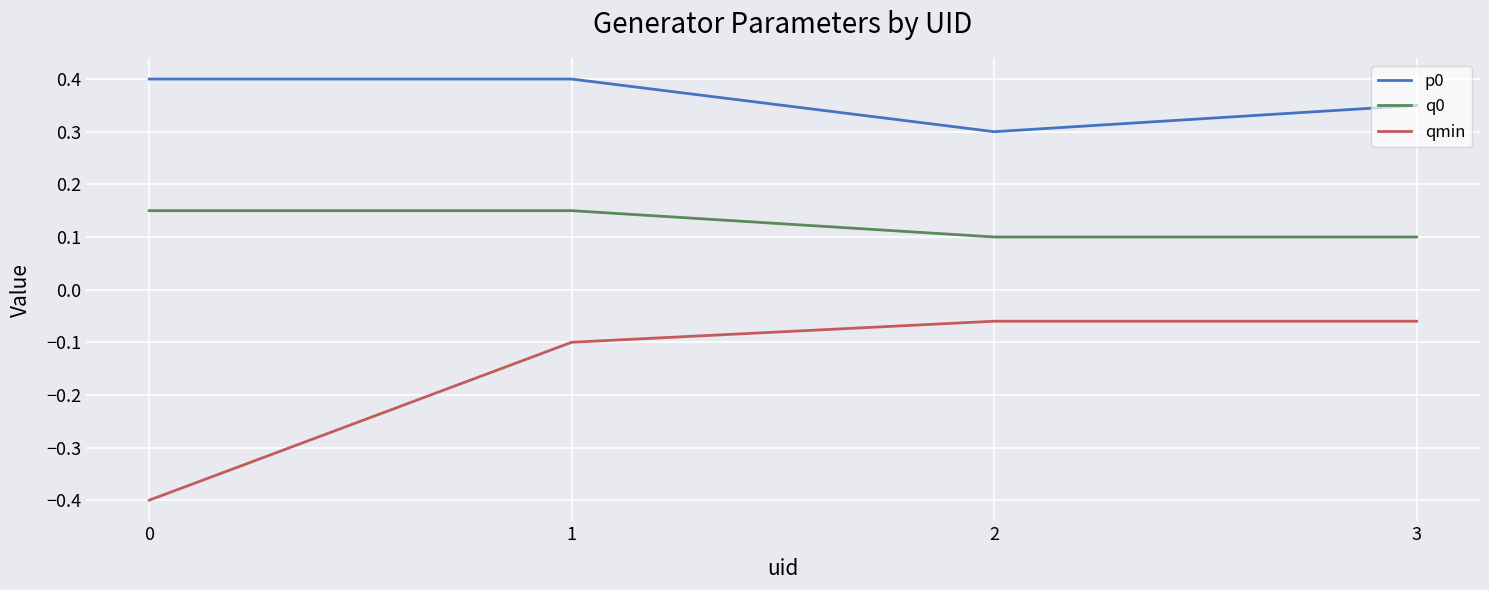

True or false: p0 and q0 cross at least once.

False